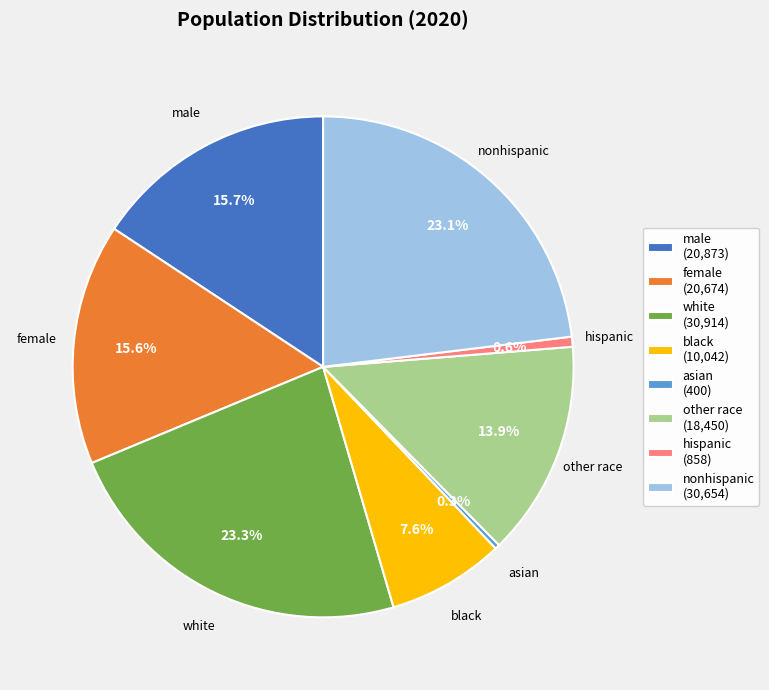

To the nearest percent, what is the combined percentage of asian and female?

16%